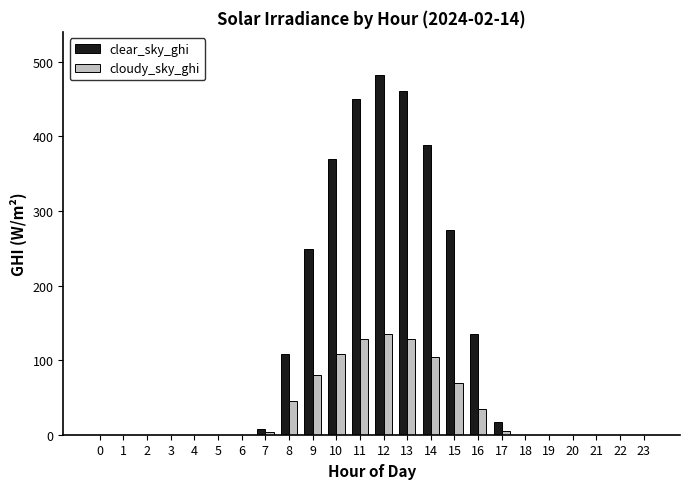

Are the bars grouped side by side (vs. stacked)?

Yes